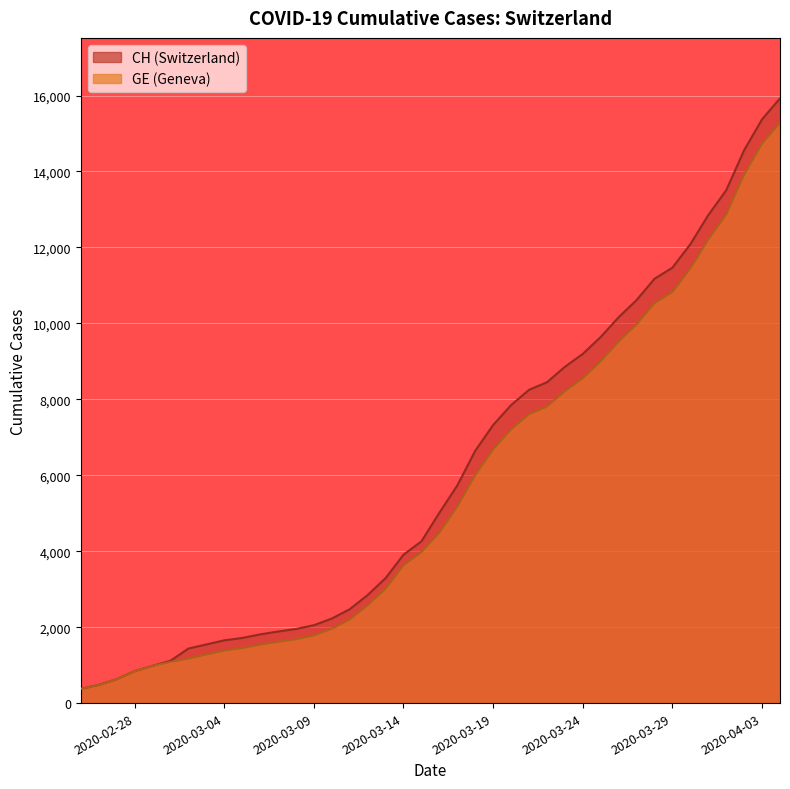

What is the smallest value displayed?

375